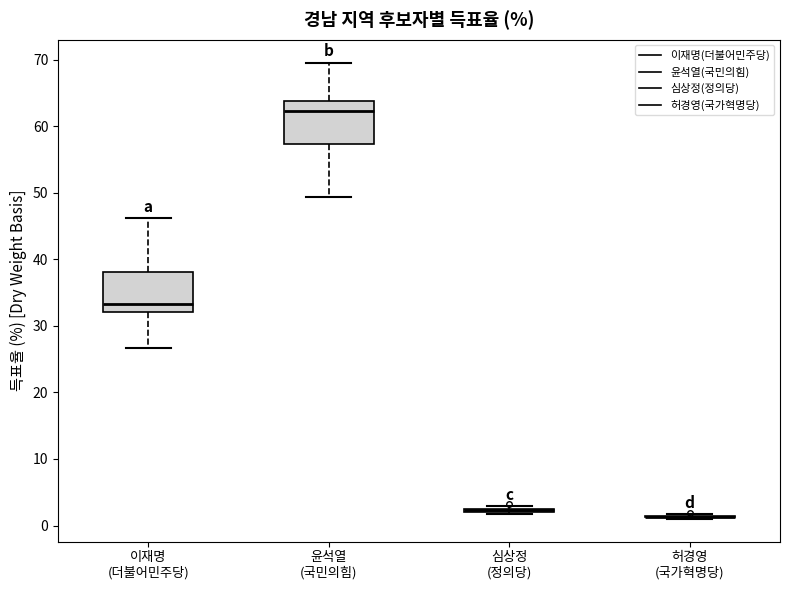

Reading left to right, transcribe this box plot: for each box, give where its median line is, the range the box spans, and where its two whiskers end, as read against the y-axis. The values are not printed on the chart, so give them approximately, as read against the axis.

이재명 (더불어민주당): median 33, box 32 to 38, whiskers 27 to 46
윤석열 (국민의힘): median 62, box 57 to 64, whiskers 49 to 70
심상정 (정의당): box collapsed to a line at 2, whiskers 2 to 3
허경영 (국가혁명당): box collapsed to a line at 1, whiskers 1 to 2